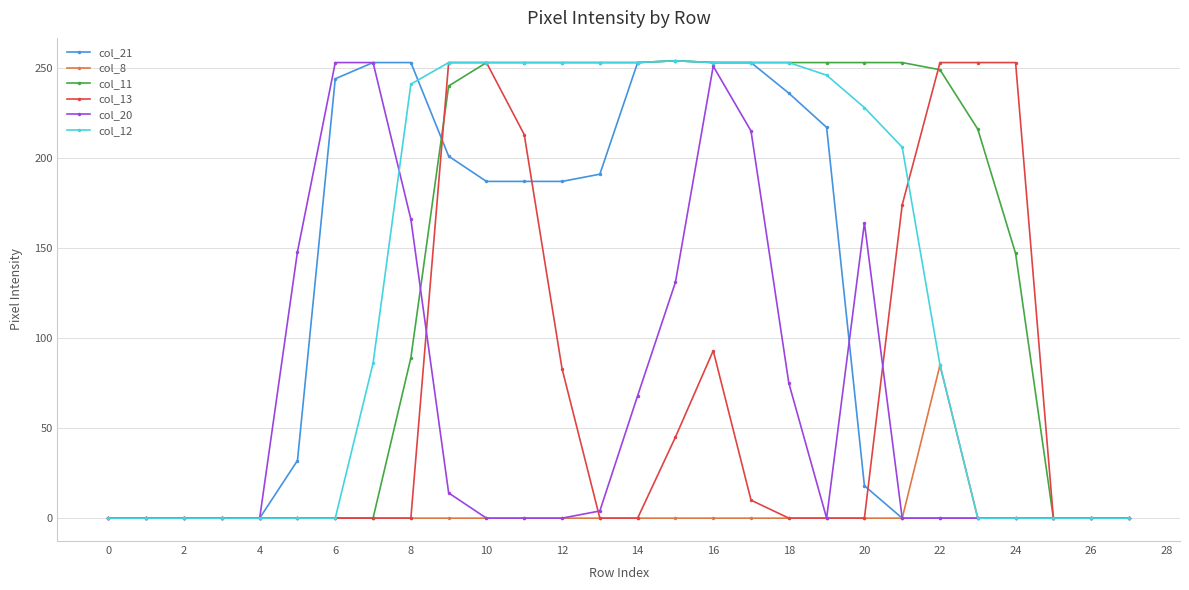

Which series has the largest total across all categories?

col_11